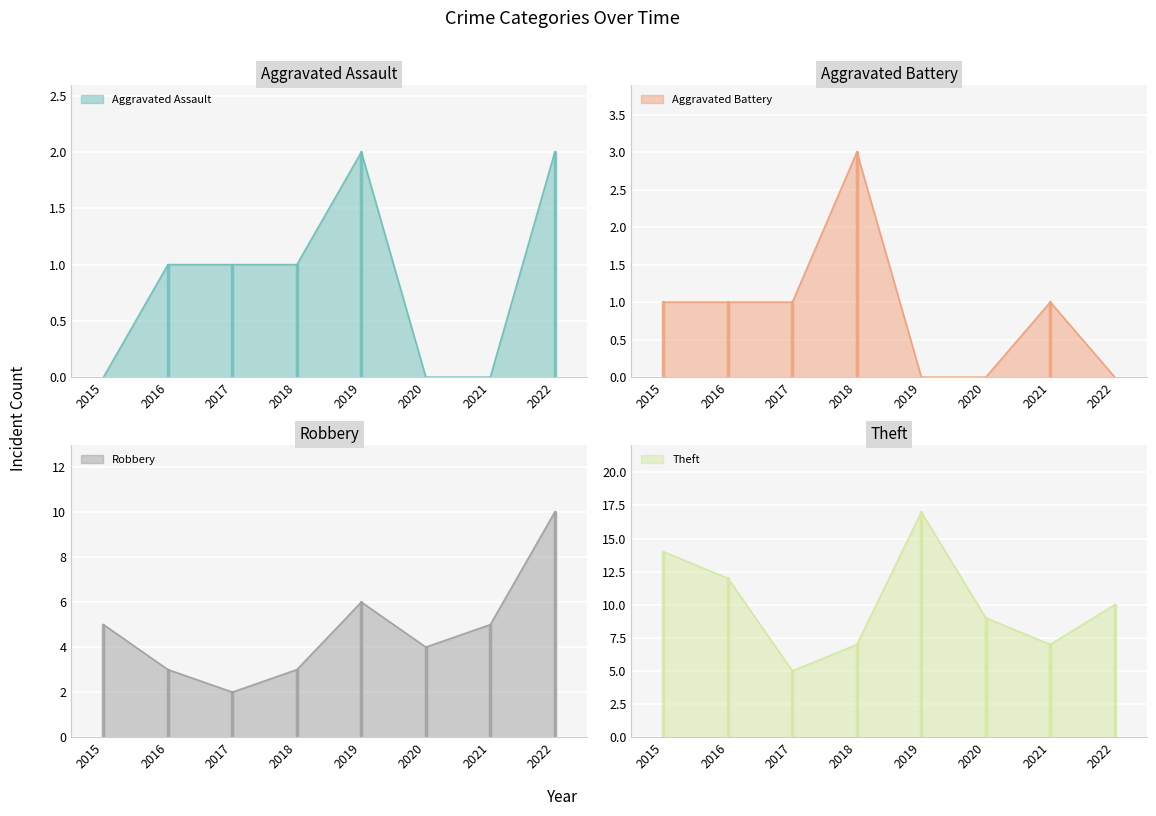

What is the value of the Robbery point at the 8th from the left?

10